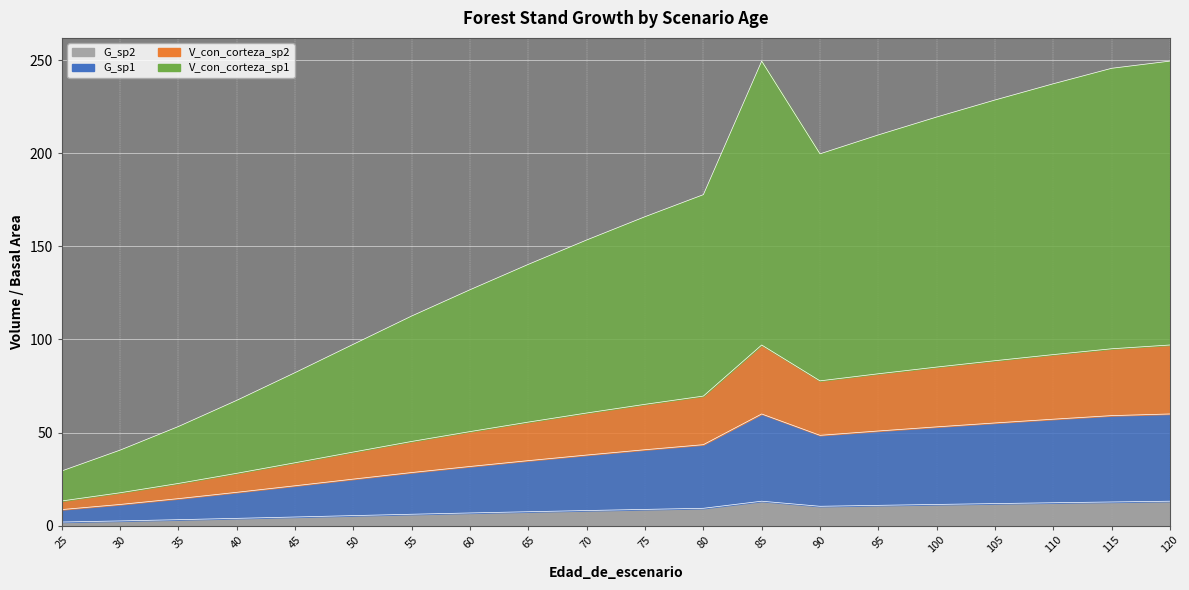

How many lines are shown in the chart?

4